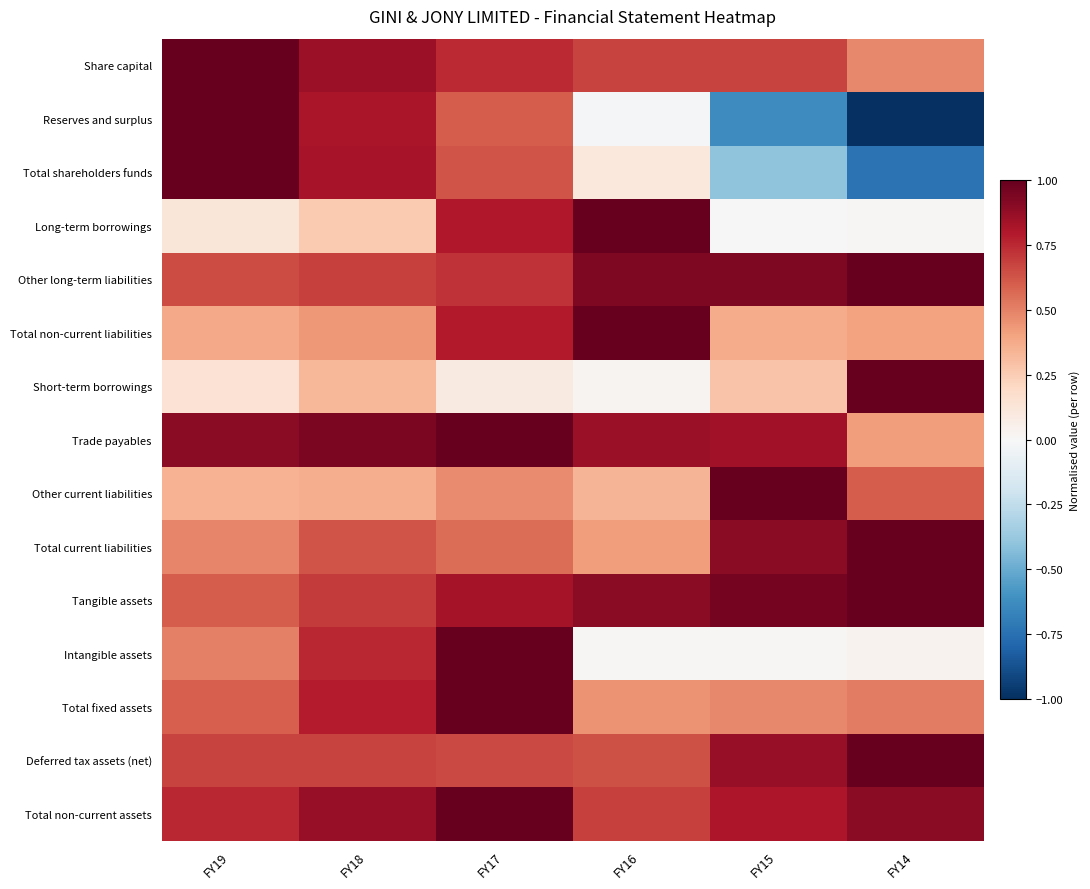

Reading right to left, extract all data points from this chart.

Share capital: FY14=0.5	FY15=0.7	FY16=0.7	FY17=0.7	FY18=0.9	FY19=1.0
Reserves and surplus: FY14=-1.0	FY15=-0.6	FY16=-0.0	FY17=0.6	FY18=0.8	FY19=1.0
Total shareholders funds: FY14=-0.7	FY15=-0.4	FY16=0.1	FY17=0.6	FY18=0.8	FY19=1.0
Long-term borrowings: FY14=0.0	FY15=0.0	FY16=1.0	FY17=0.8	FY18=0.3	FY19=0.1
Other long-term liabilities: FY14=1.0	FY15=0.9	FY16=0.9	FY17=0.7	FY18=0.7	FY19=0.7
Total non-current liabilities: FY14=0.4	FY15=0.4	FY16=1.0	FY17=0.8	FY18=0.4	FY19=0.4
Short-term borrowings: FY14=1.0	FY15=0.3	FY16=0.0	FY17=0.1	FY18=0.3	FY19=0.1
Trade payables: FY14=0.4	FY15=0.8	FY16=0.9	FY17=1.0	FY18=0.9	FY19=0.9
Other current liabilities: FY14=0.6	FY15=1.0	FY16=0.3	FY17=0.5	FY18=0.4	FY19=0.3
Total current liabilities: FY14=1.0	FY15=0.9	FY16=0.4	FY17=0.6	FY18=0.6	FY19=0.5
Tangible assets: FY14=1.0	FY15=1.0	FY16=0.9	FY17=0.8	FY18=0.7	FY19=0.6
Intangible assets: FY14=0.0	FY15=0.0	FY16=0.0	FY17=1.0	FY18=0.8	FY19=0.5
Total fixed assets: FY14=0.5	FY15=0.5	FY16=0.4	FY17=1.0	FY18=0.8	FY19=0.6
Deferred tax assets (net): FY14=1.0	FY15=0.9	FY16=0.6	FY17=0.7	FY18=0.7	FY19=0.7
Total non-current assets: FY14=0.9	FY15=0.8	FY16=0.7	FY17=1.0	FY18=0.9	FY19=0.8